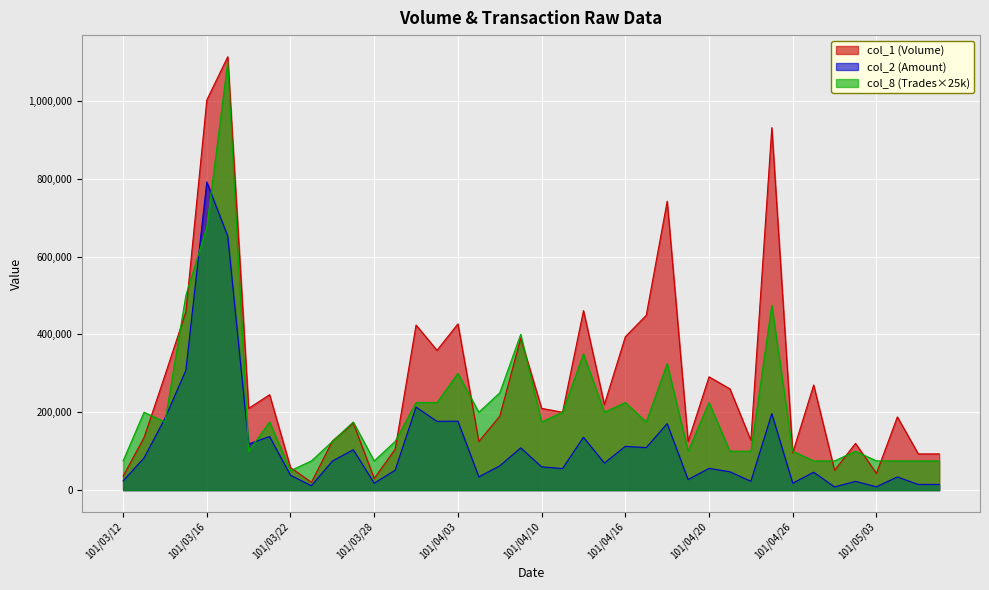

How many categories are shown in the chart?

40